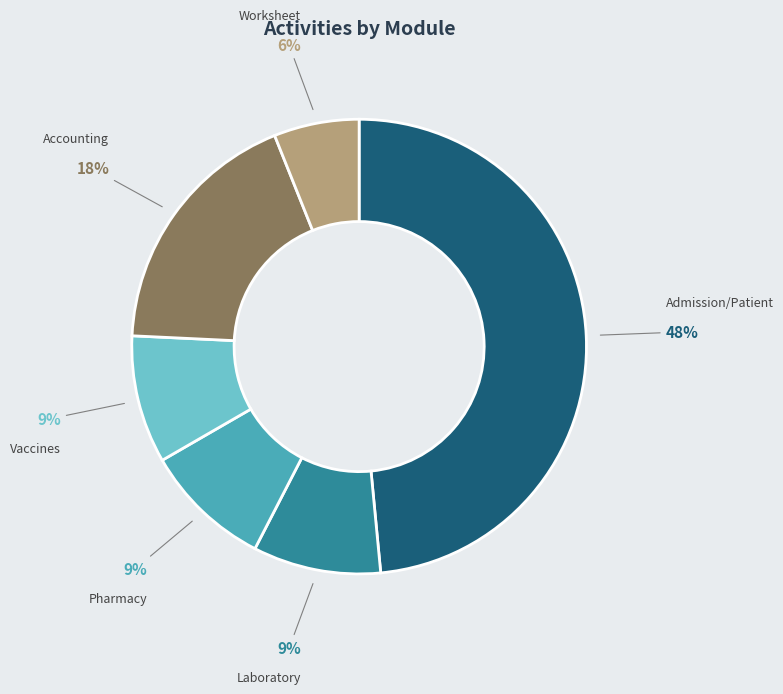

To the nearest percent, what portion does Vaccines represent?

9%